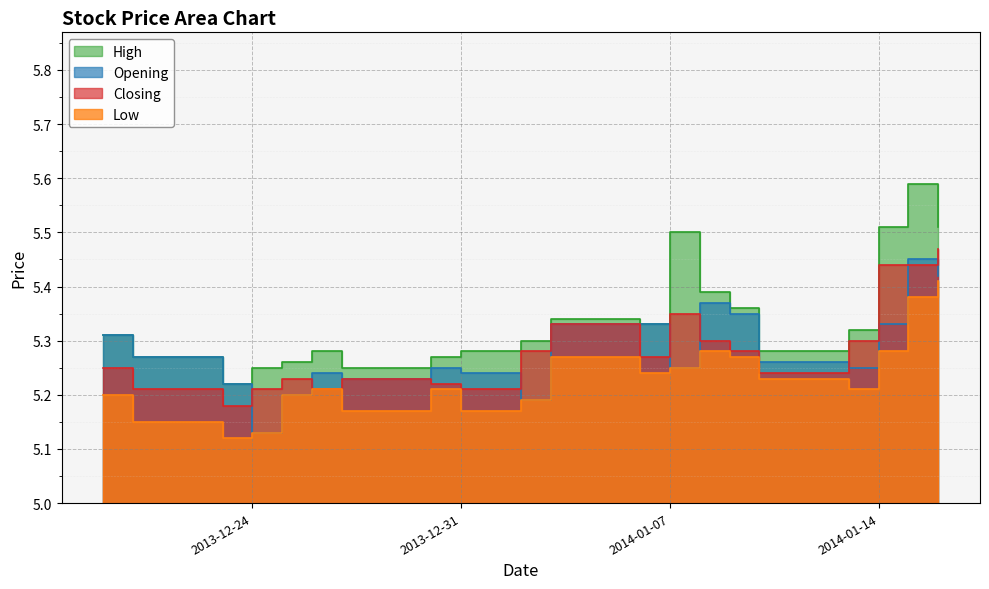

How many categories are shown in the chart?

20